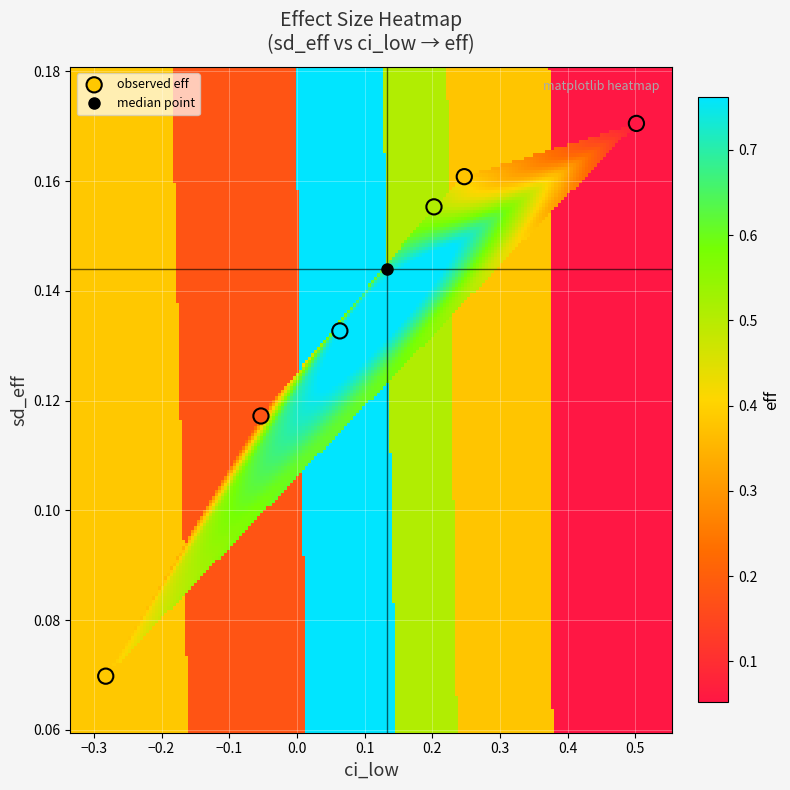

What is the range of X values (max minus min)?

0.8